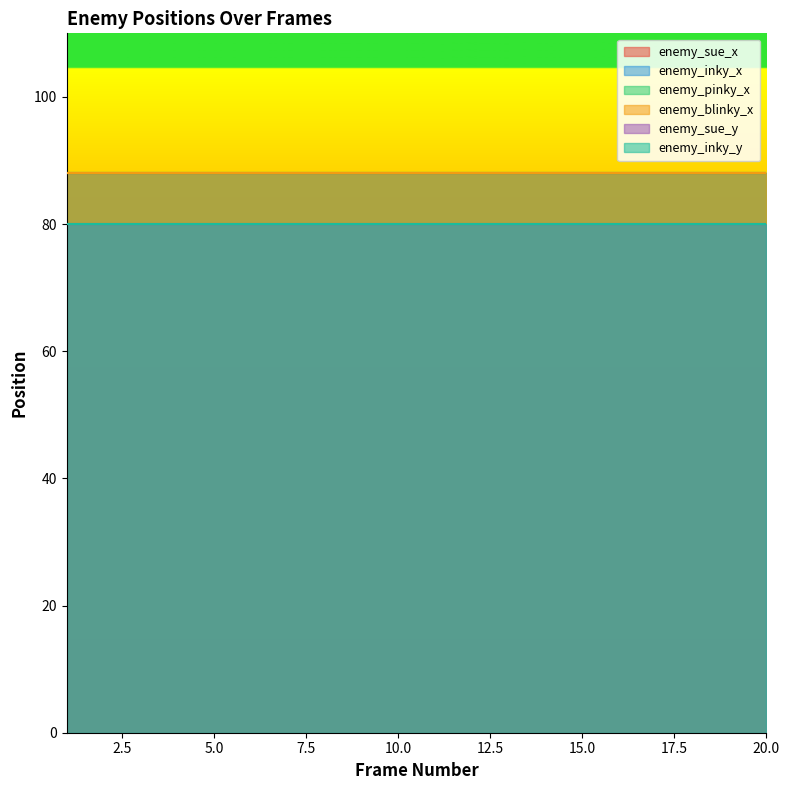

What is the sum of all enemy_inky_y values?

1600